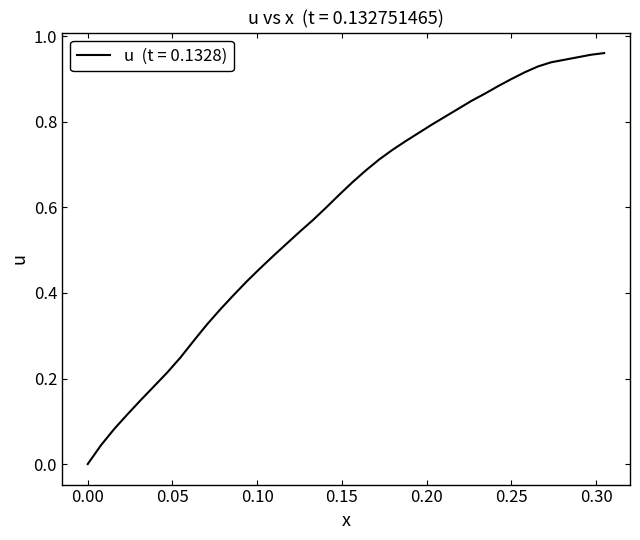

Does the chart display data point markers on the line(s)?

No